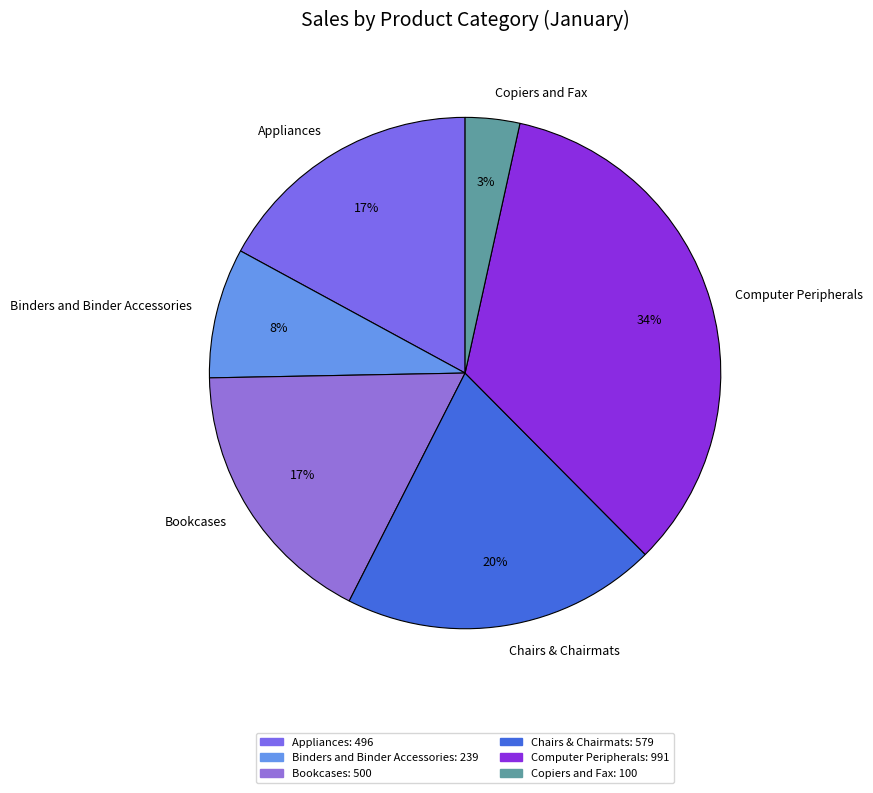

The Chairs & Chairmats slice represents 20% of the pie. True or false?

True